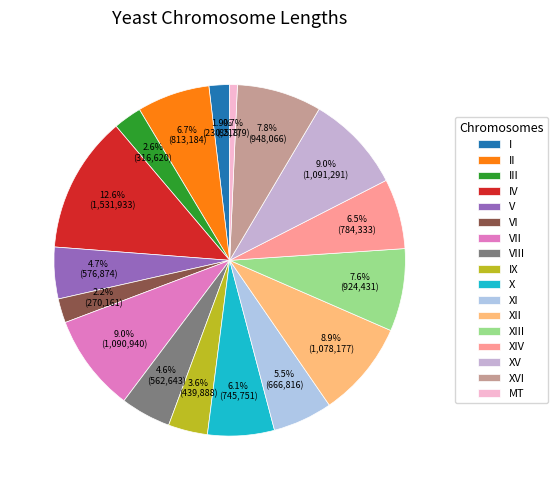

What is the largest slice in the pie chart?

IV